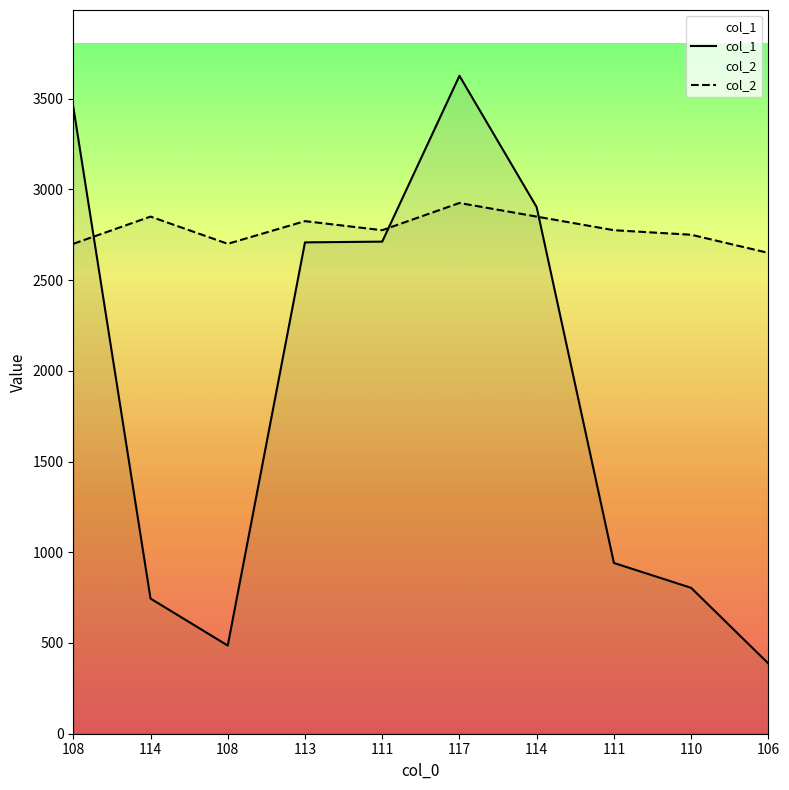

At how many categories does at least one series exceed 3492?

1